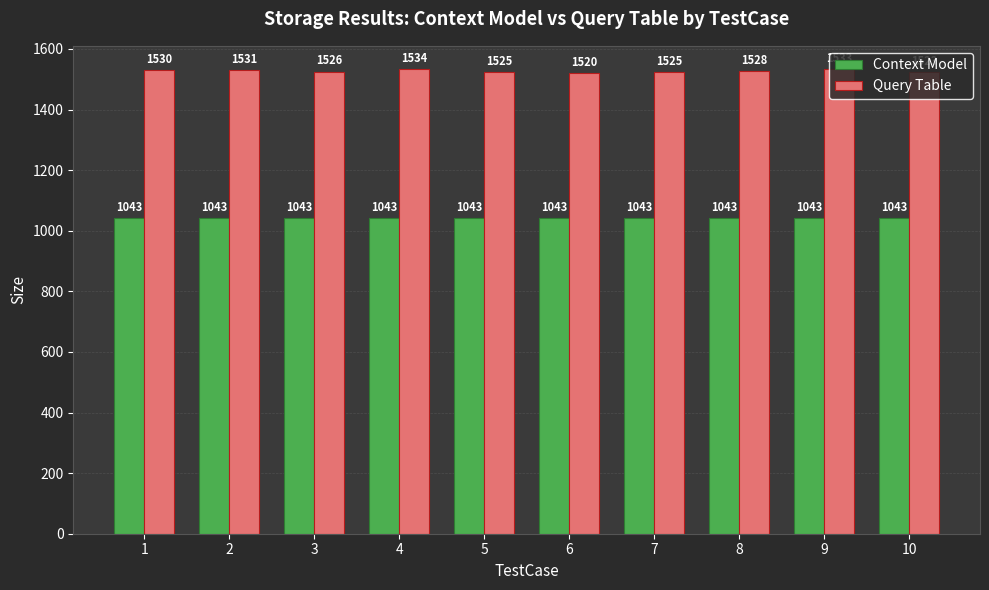

Which series has the widest spread of values?

Query Table